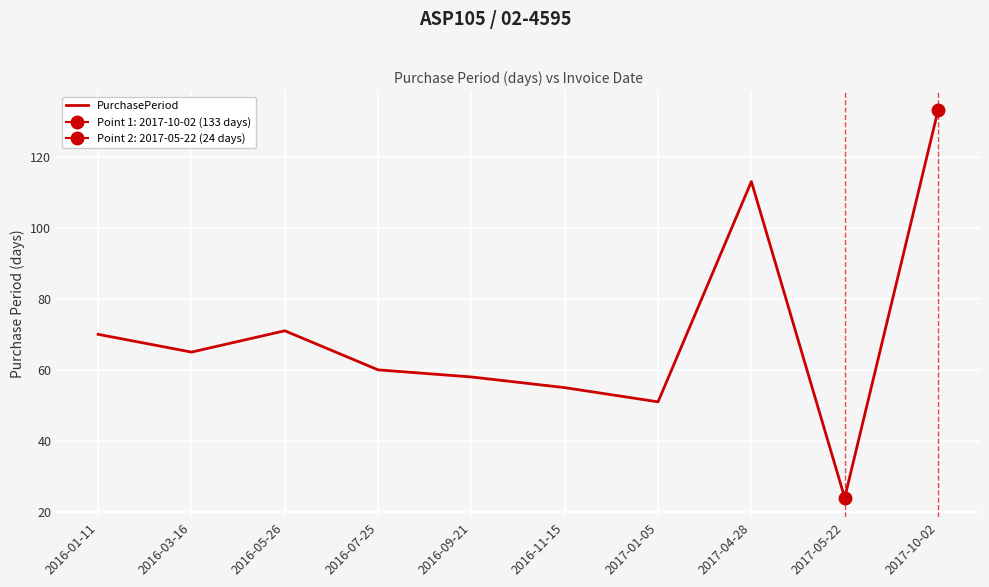

What is the difference between the maximum and minimum values?

109